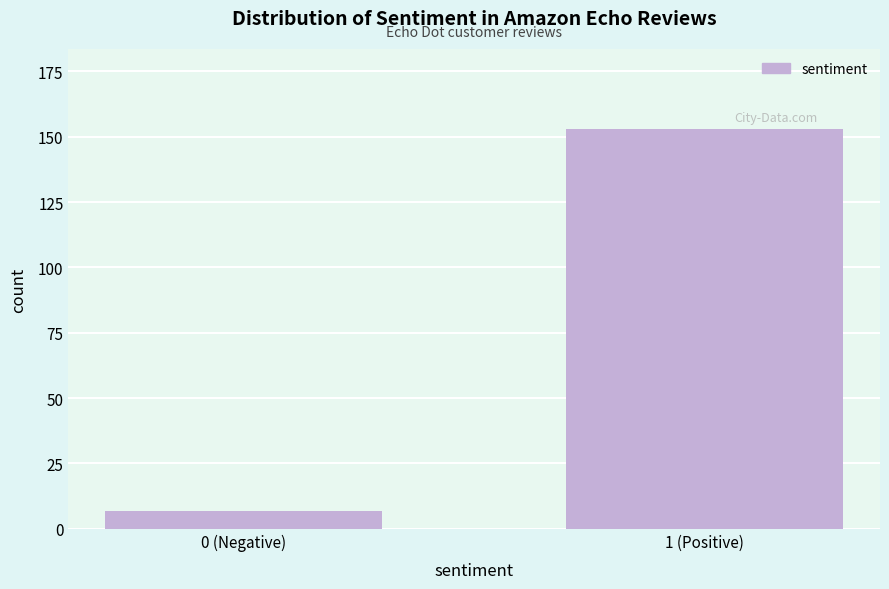

Reading left to right, extract all data points from this chart.

0 (Negative)=7	1 (Positive)=153